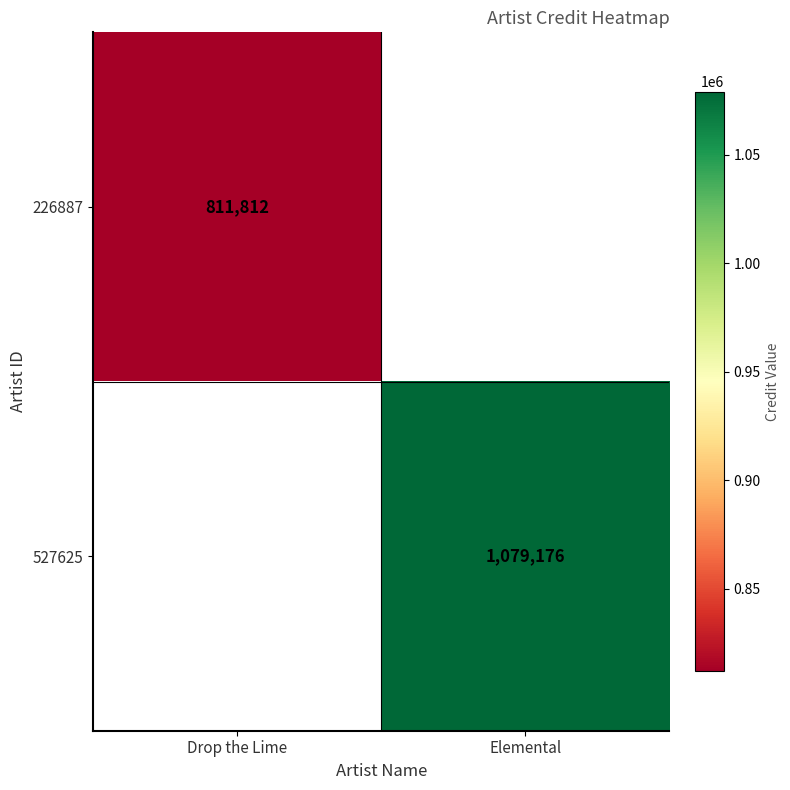

The value of 527625 at Elemental is 1079176. True or false?

True